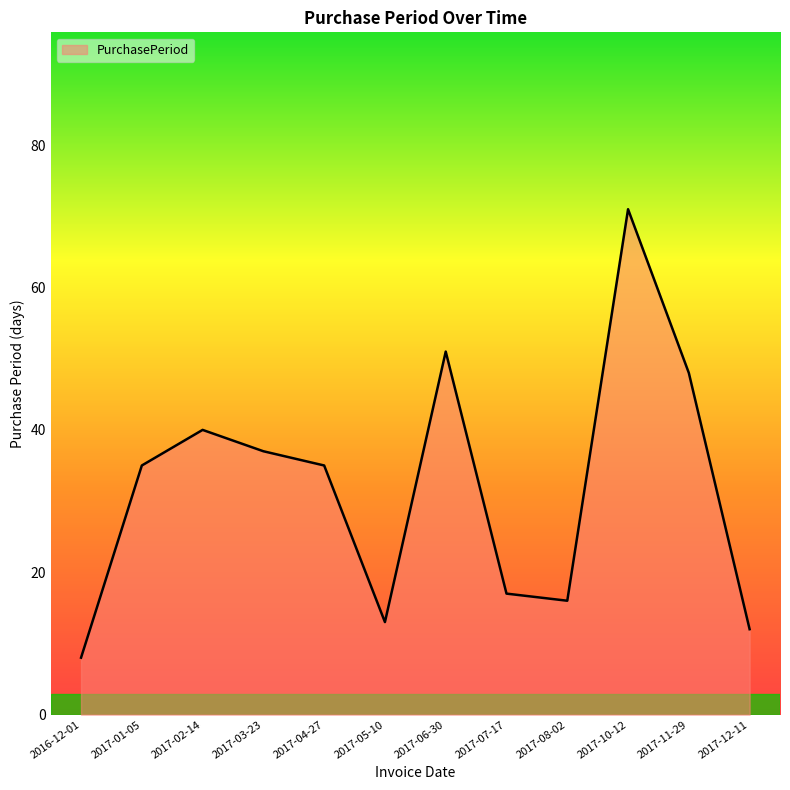

What is the difference between the values at 2017-02-14 and 2017-06-30?

11